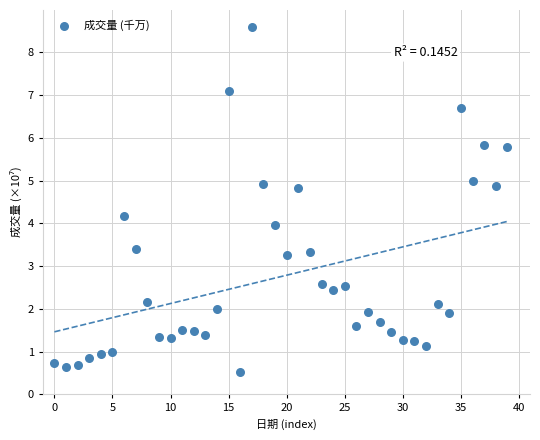

What is the range of Y values (max minus min)?

8.1